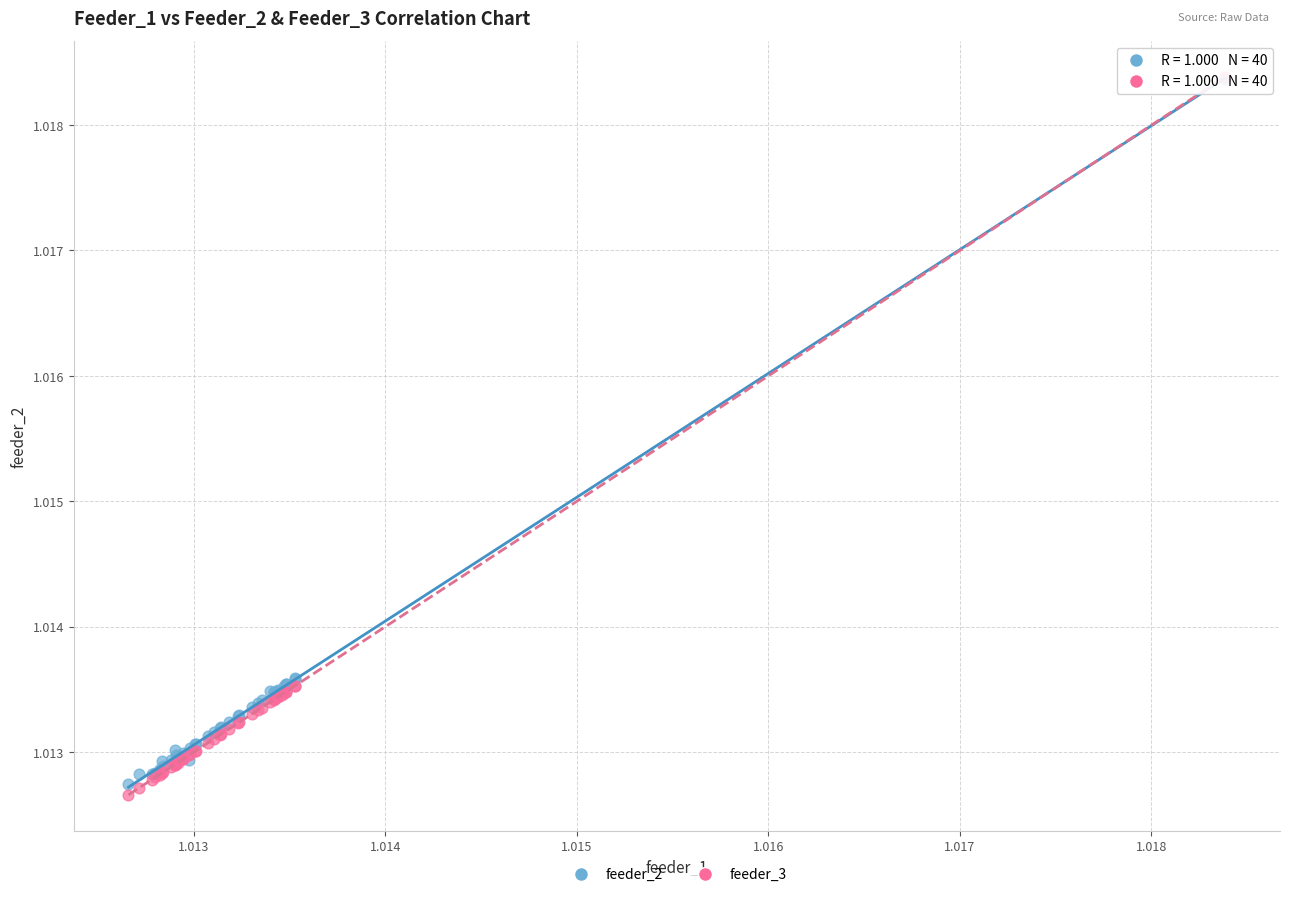

What are all the series names shown in the legend?

feeder_2, feeder_3